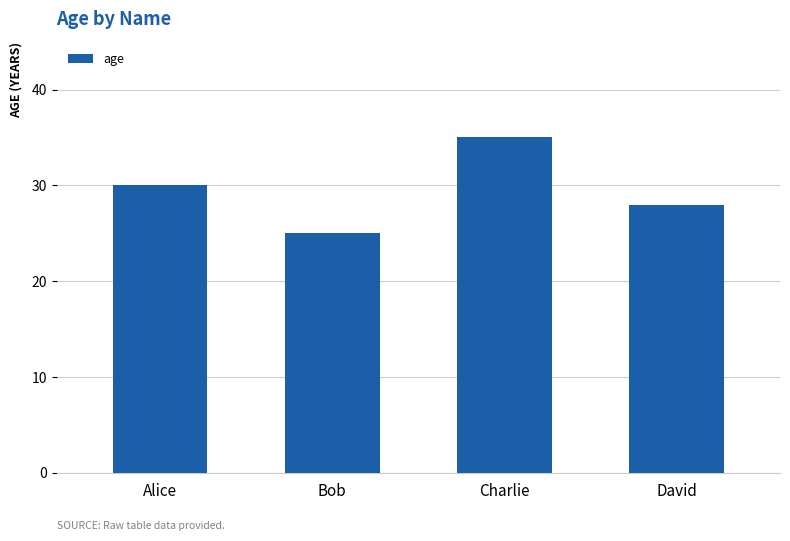

Are the bars horizontal?

No